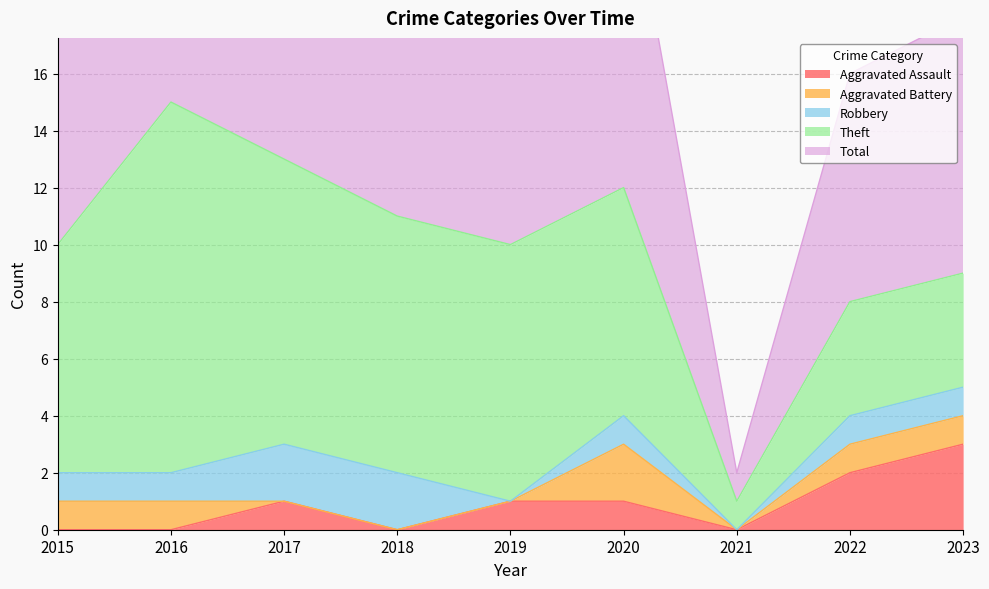

At how many categories does at least one series exceed 4?

8